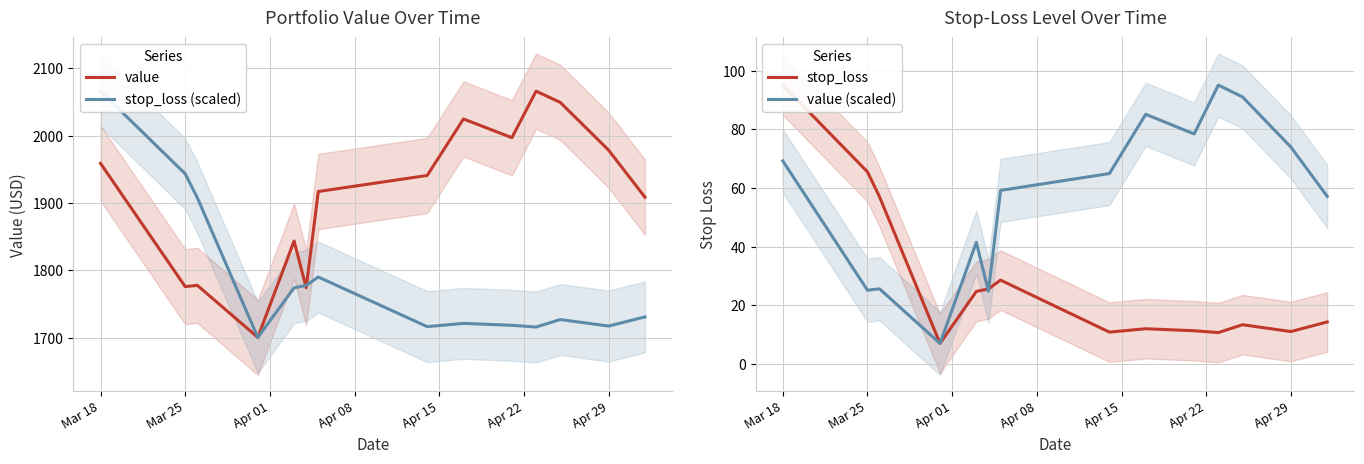

What are all the series names shown in the legend?

value, stop_loss (scaled), stop_loss, value (scaled)